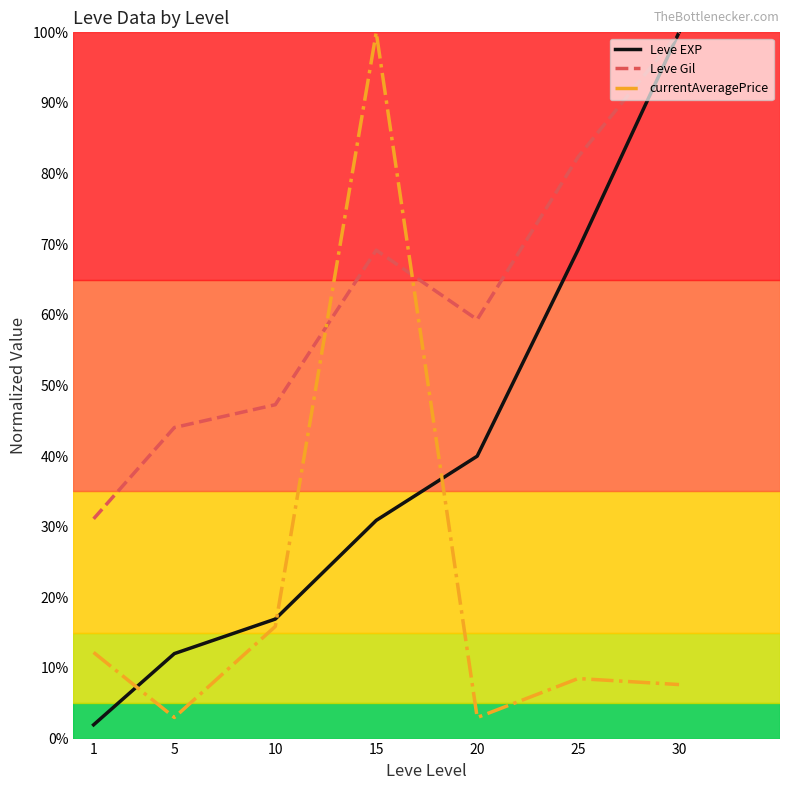

What are all the series names shown in the legend?

Leve EXP, Leve Gil, currentAveragePrice